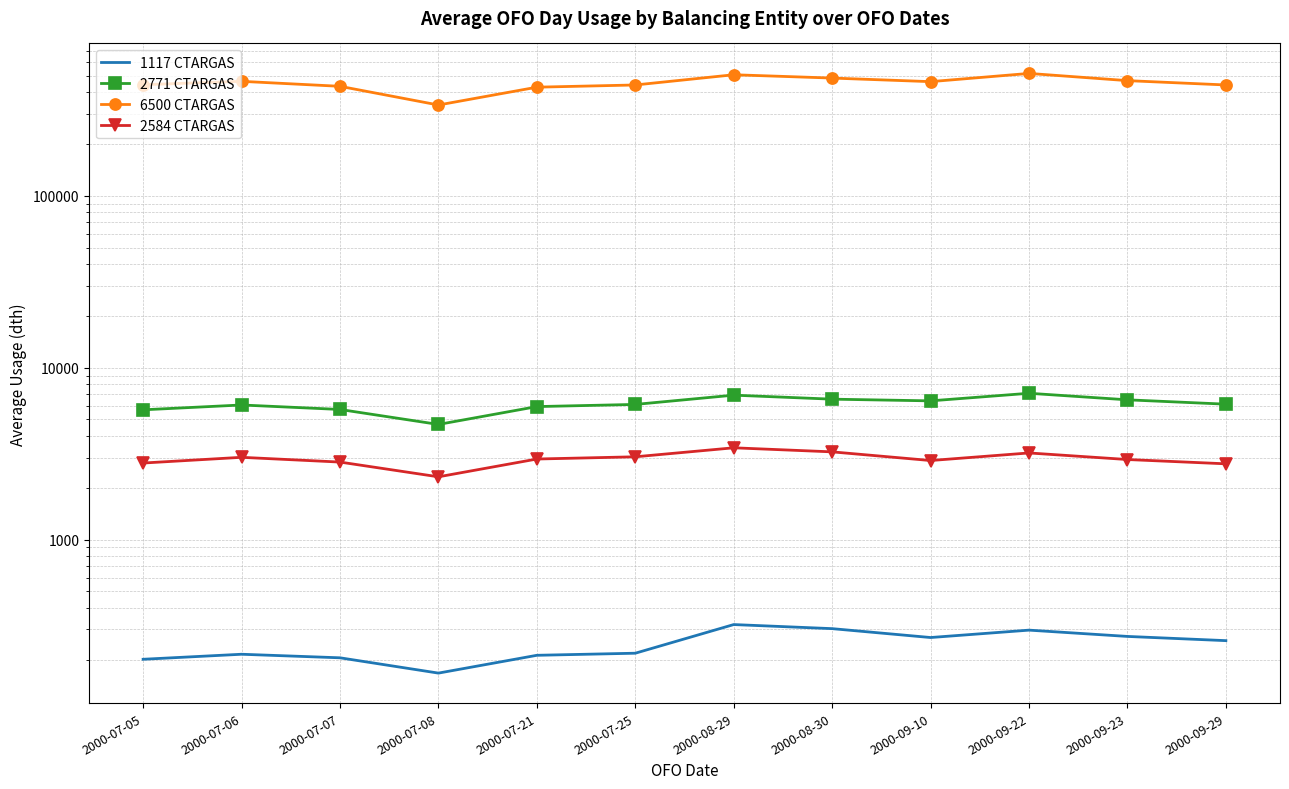

Rank the series by their maximum value, from highest to lowest.

6500 CTARGAS, 2771 CTARGAS, 2584 CTARGAS, 1117 CTARGAS